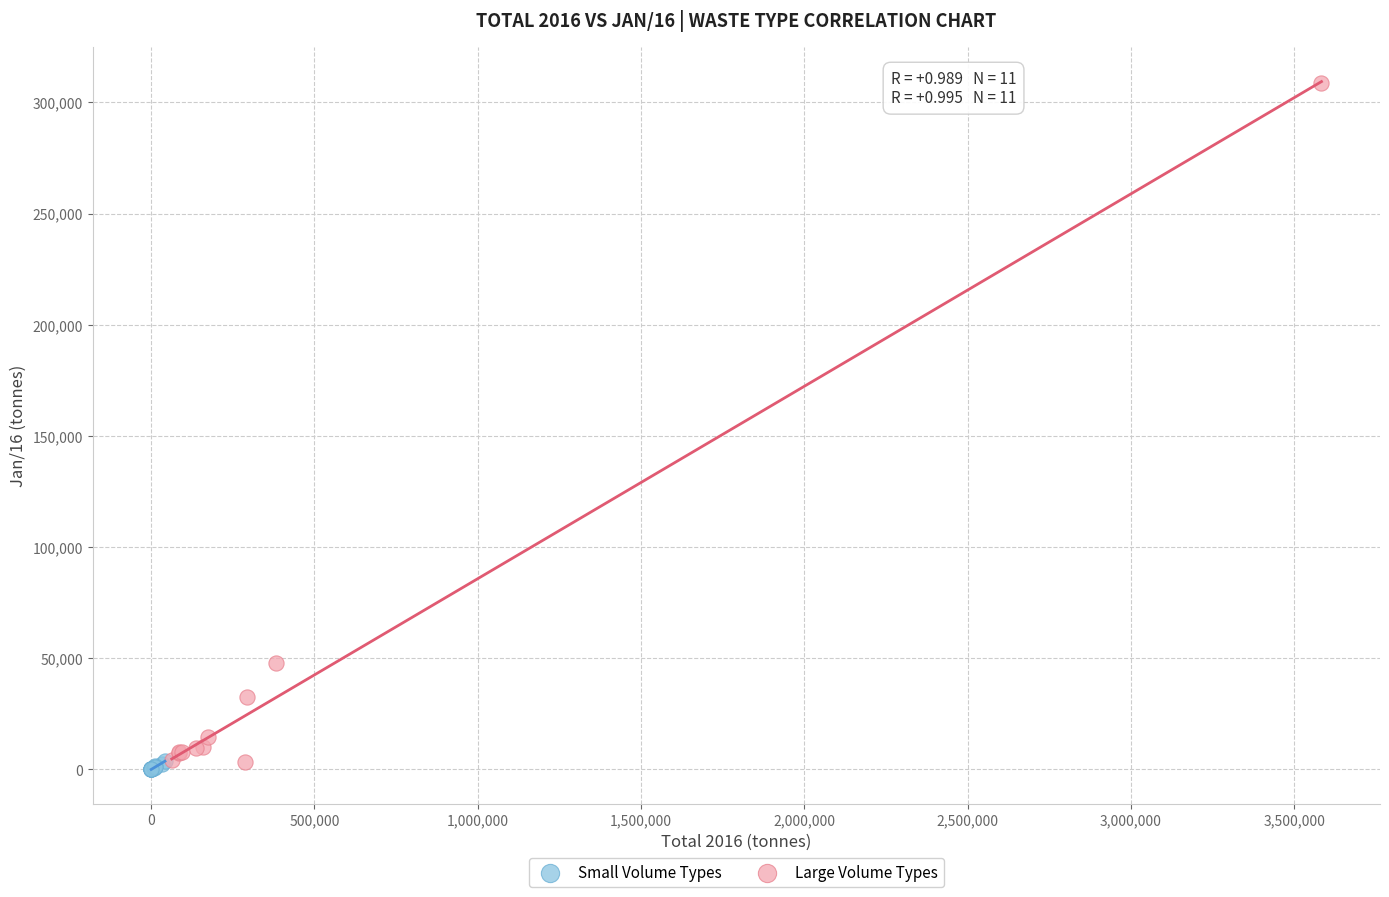

What are all the series names shown in the legend?

Small Volume Types, Large Volume Types